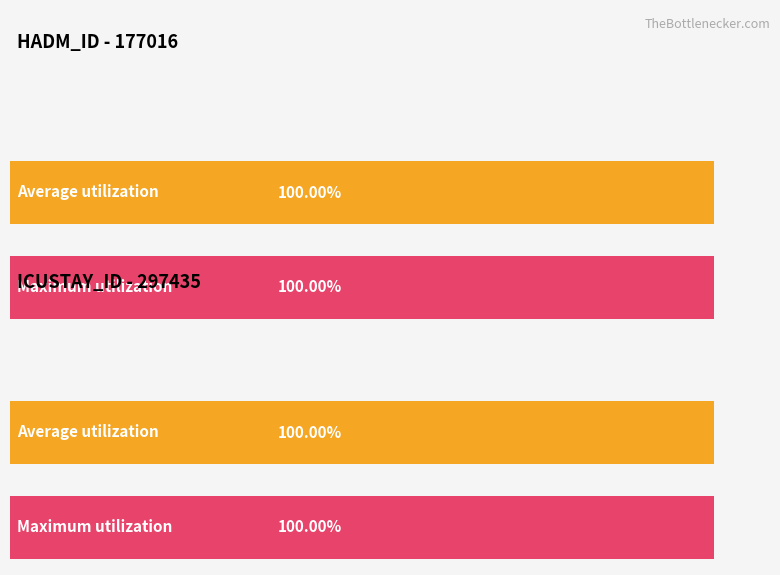

Is the value of HADM_ID at 2131-01-18 07:44 (1) greater than the value of ICUSTAY_ID at 2131-01-17 07:40 (1)?

No